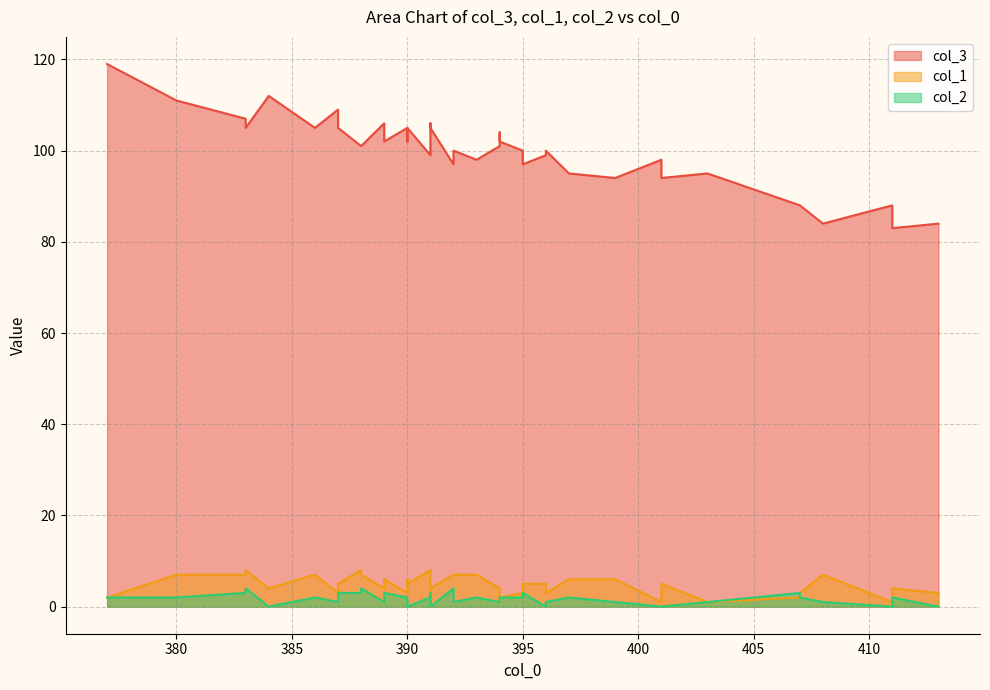

What is the label of the 14th point from the left?

391